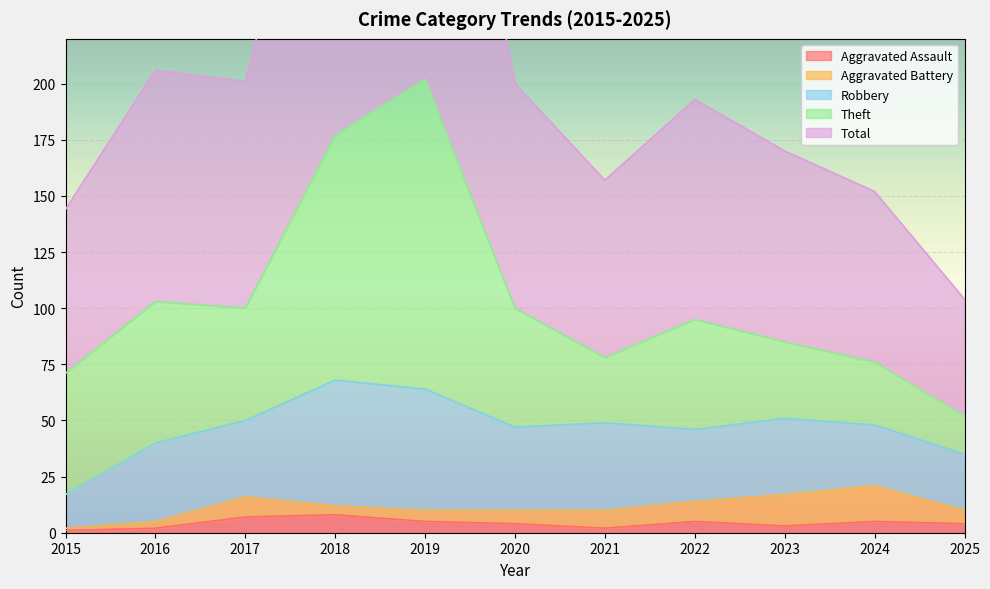

Which category has the highest value in the Robbery series?

2018